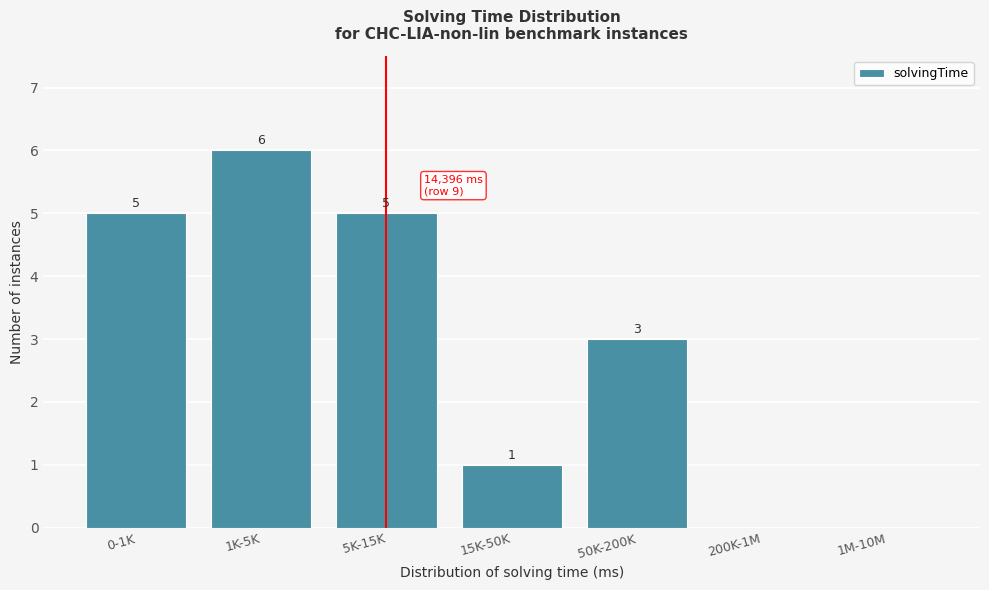

Reading left to right, extract all data points from this chart.

0-1K=5	1K-5K=6	5K-15K=5	15K-50K=1	50K-200K=3	200K-1M=0	1M-10M=0